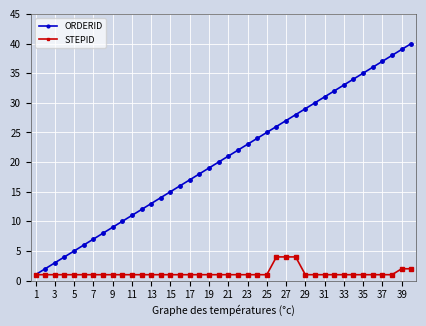

What is the greatest value displayed?

40